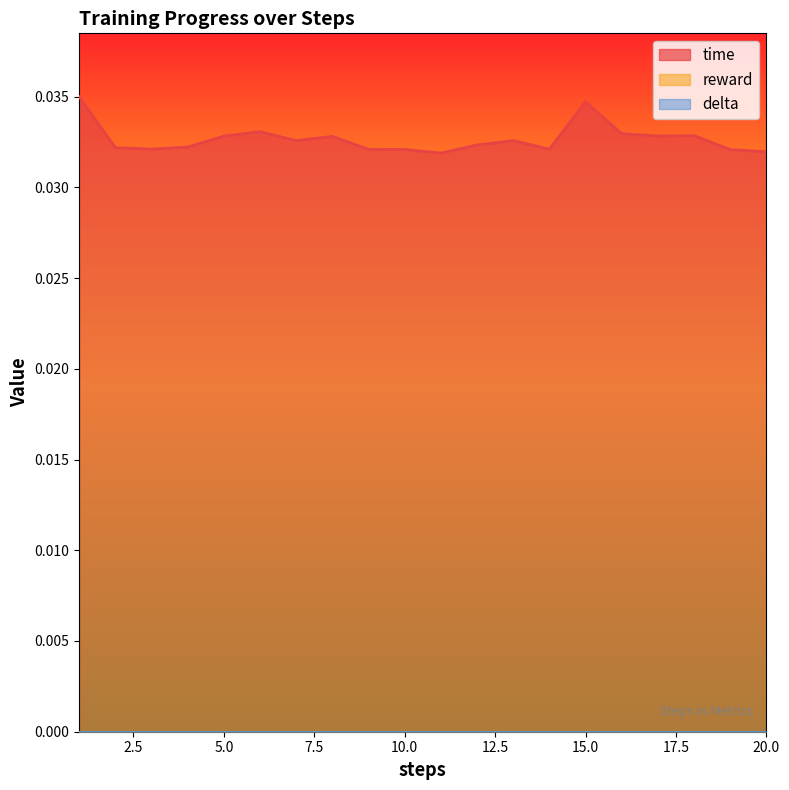

How many lines are shown in the chart?

3